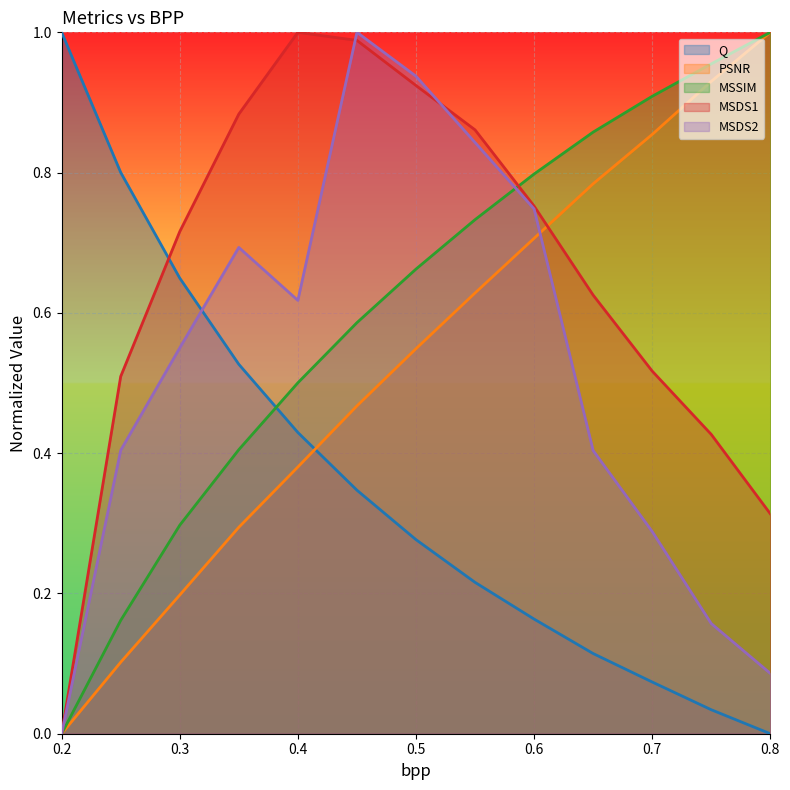

Reading left to right, transcribe all the data shown in this chart.

Q: 1.0	0.8	0.6	0.5	0.4	0.3	0.3	0.2	0.2	0.1	0.1	0.0	0.0
PSNR: 0.0	0.1	0.2	0.3	0.4	0.5	0.5	0.6	0.7	0.8	0.9	0.9	1.0
MSSIM: 0.0	0.2	0.3	0.4	0.5	0.6	0.7	0.7	0.8	0.9	0.9	1.0	1.0
MSDS1: 0.0	0.5	0.7	0.9	1.0	1.0	0.9	0.9	0.8	0.6	0.5	0.4	0.3
MSDS2: 0.0	0.4	0.6	0.7	0.6	1.0	0.9	0.8	0.7	0.4	0.3	0.2	0.1